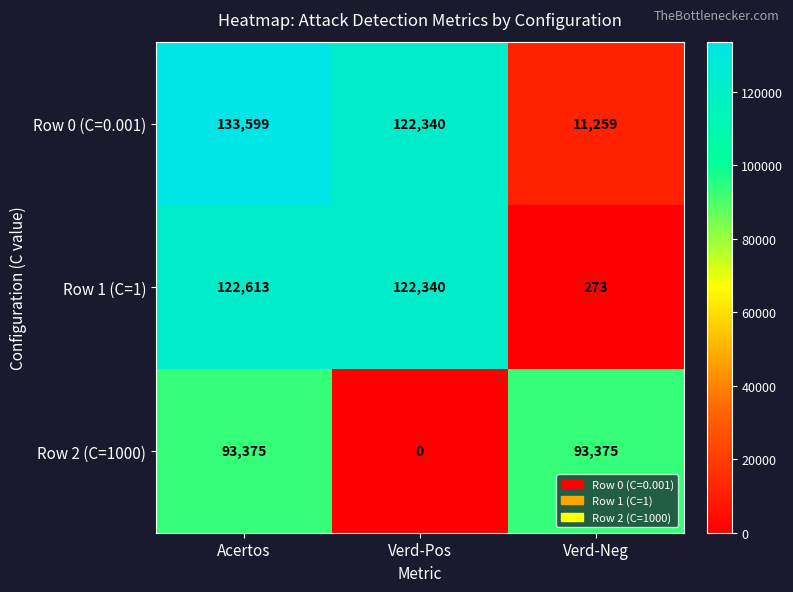

List the series in order of their overall mean, lowest first.

Row 2 (C=1000), Row 1 (C=1), Row 0 (C=0.001)